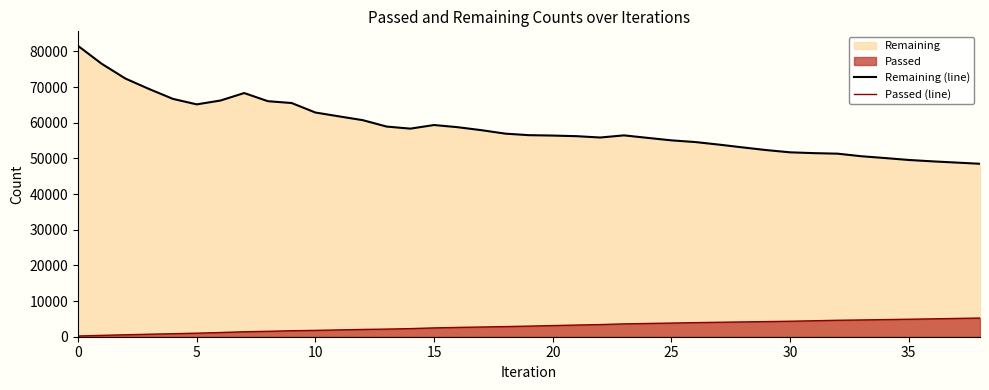

Which series has the widest spread of values?

Remaining (line)